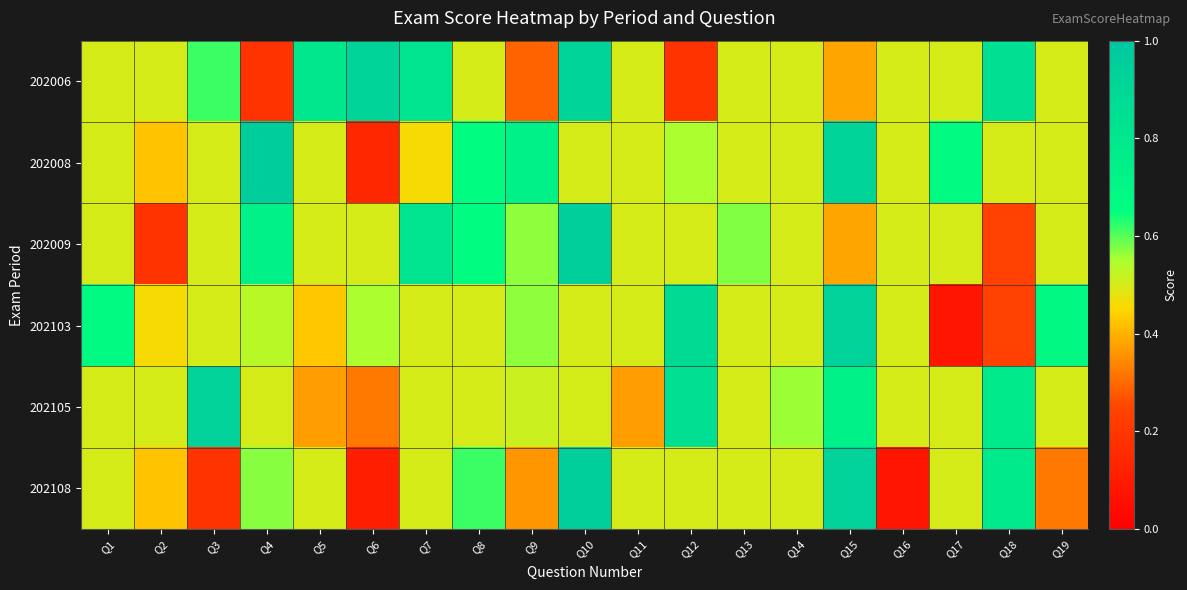

Reading left to right, list all the values displayed in this chart.

202006: Q1=0.5	Q2=0.5	Q3=0.6	Q4=0.2	Q5=0.8	Q6=0.9	Q7=0.8	Q8=0.5	Q9=0.3	Q10=0.9	Q11=0.5	Q12=0.2	Q13=0.5	Q14=0.5	Q15=0.4	Q16=0.5	Q17=0.5	Q18=0.8	Q19=0.5
202008: Q1=0.5	Q2=0.4	Q3=0.5	Q4=1.0	Q5=0.5	Q6=0.1	Q7=0.5	Q8=0.7	Q9=0.7	Q10=0.5	Q11=0.5	Q12=0.5	Q13=0.5	Q14=0.5	Q15=0.9	Q16=0.5	Q17=0.7	Q18=0.5	Q19=0.5
202009: Q1=0.5	Q2=0.2	Q3=0.5	Q4=0.7	Q5=0.5	Q6=0.5	Q7=0.8	Q8=0.7	Q9=0.6	Q10=0.9	Q11=0.5	Q12=0.5	Q13=0.6	Q14=0.5	Q15=0.4	Q16=0.5	Q17=0.5	Q18=0.2	Q19=0.5
202103: Q1=0.7	Q2=0.5	Q3=0.5	Q4=0.5	Q5=0.4	Q6=0.5	Q7=0.5	Q8=0.5	Q9=0.6	Q10=0.5	Q11=0.5	Q12=0.9	Q13=0.5	Q14=0.5	Q15=0.9	Q16=0.5	Q17=0.1	Q18=0.2	Q19=0.7
202105: Q1=0.5	Q2=0.5	Q3=0.9	Q4=0.5	Q5=0.4	Q6=0.3	Q7=0.5	Q8=0.5	Q9=0.5	Q10=0.5	Q11=0.4	Q12=0.9	Q13=0.5	Q14=0.6	Q15=0.7	Q16=0.5	Q17=0.5	Q18=0.8	Q19=0.5
202108: Q1=0.5	Q2=0.4	Q3=0.2	Q4=0.6	Q5=0.5	Q6=0.1	Q7=0.5	Q8=0.6	Q9=0.4	Q10=0.9	Q11=0.5	Q12=0.5	Q13=0.5	Q14=0.5	Q15=0.9	Q16=0.1	Q17=0.5	Q18=0.8	Q19=0.3